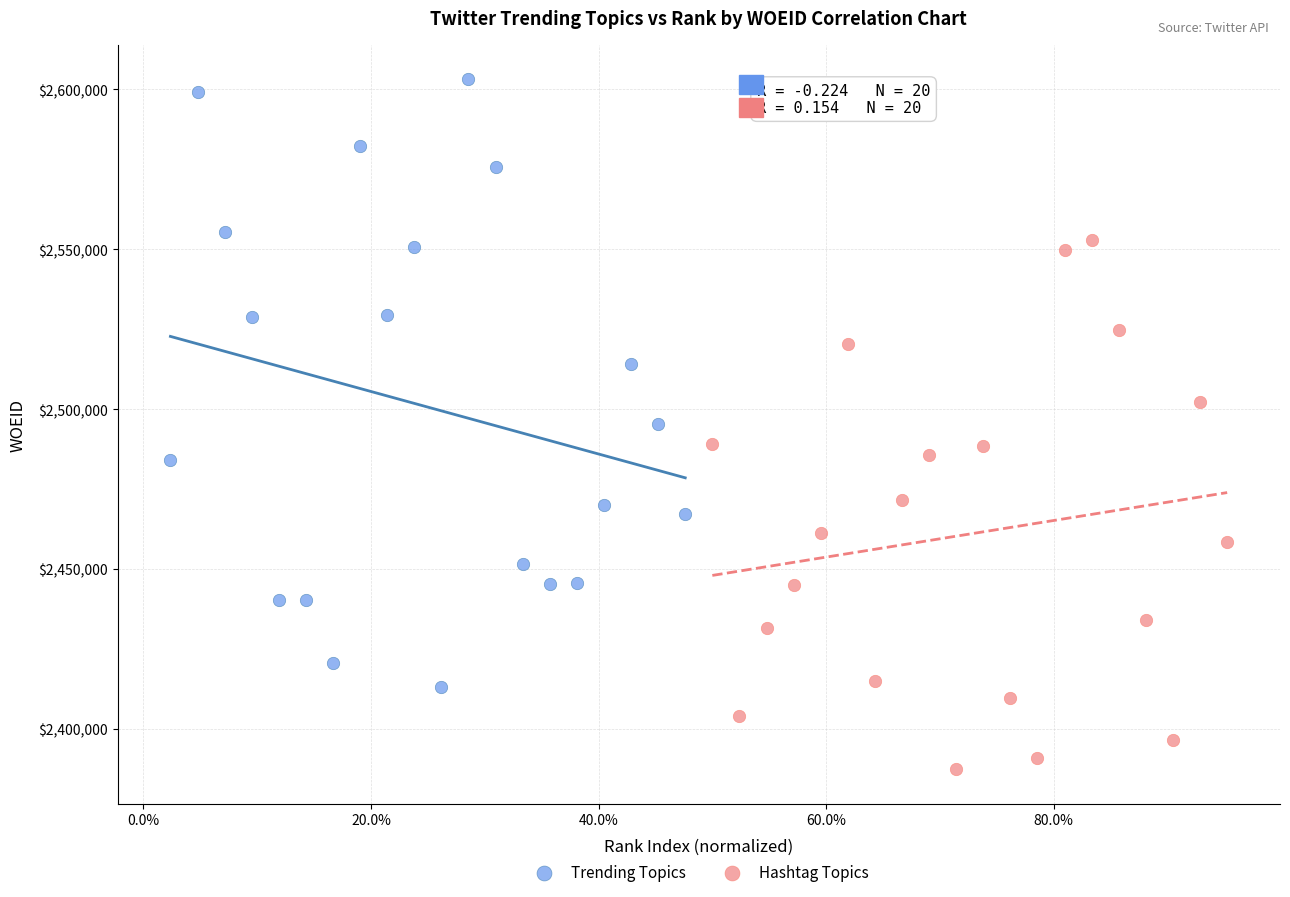

Which series has the largest Y range (max minus min)?

Trending Topics